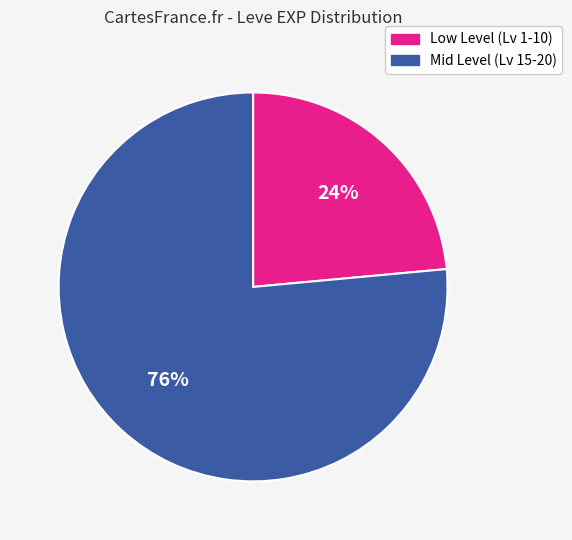

To the nearest percent, what is the average slice percentage?

50%